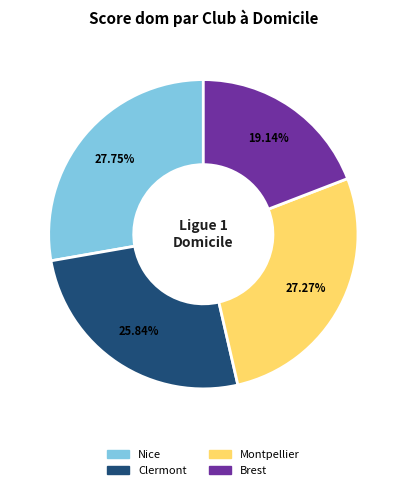

Which category has the smallest portion of the pie?

Brest